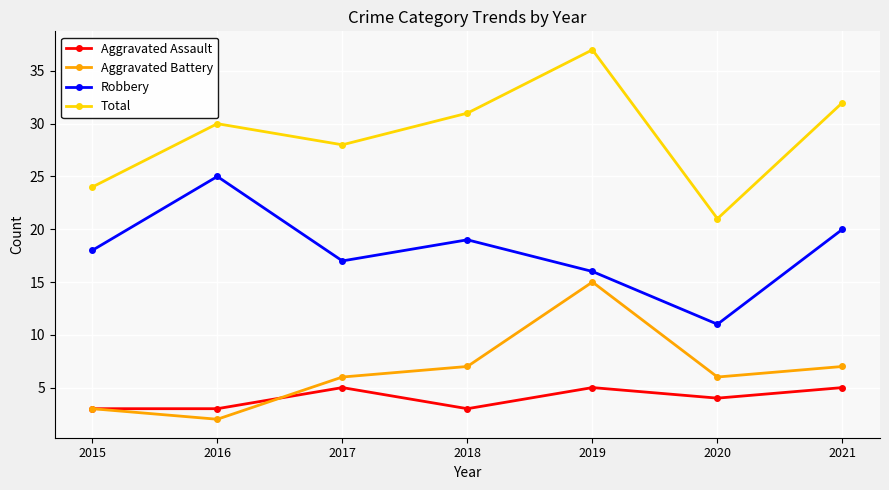

Reading left to right, transcribe all the data shown in this chart.

Aggravated Assault: 3	3	5	3	5	4	5
Aggravated Battery: 3	2	6	7	15	6	7
Robbery: 18	25	17	19	16	11	20
Total: 24	30	28	31	37	21	32